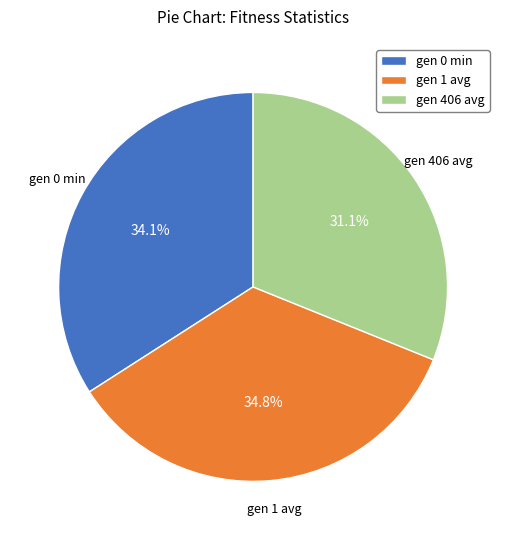

Which category has the smallest portion of the pie?

gen 406 avg